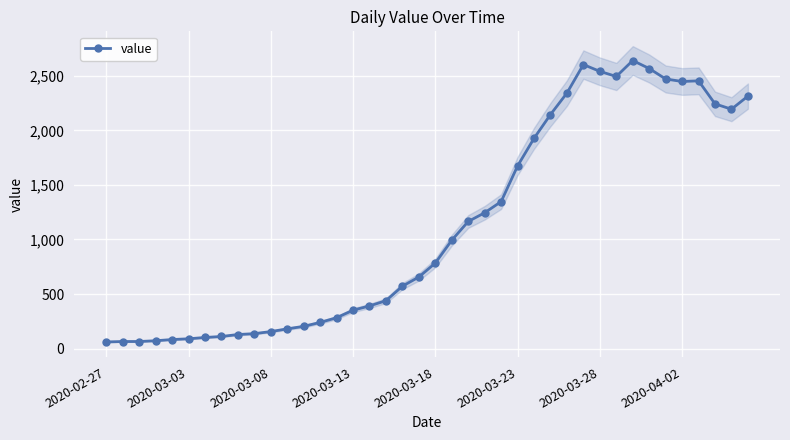

How many distinct data groups are displayed?

1